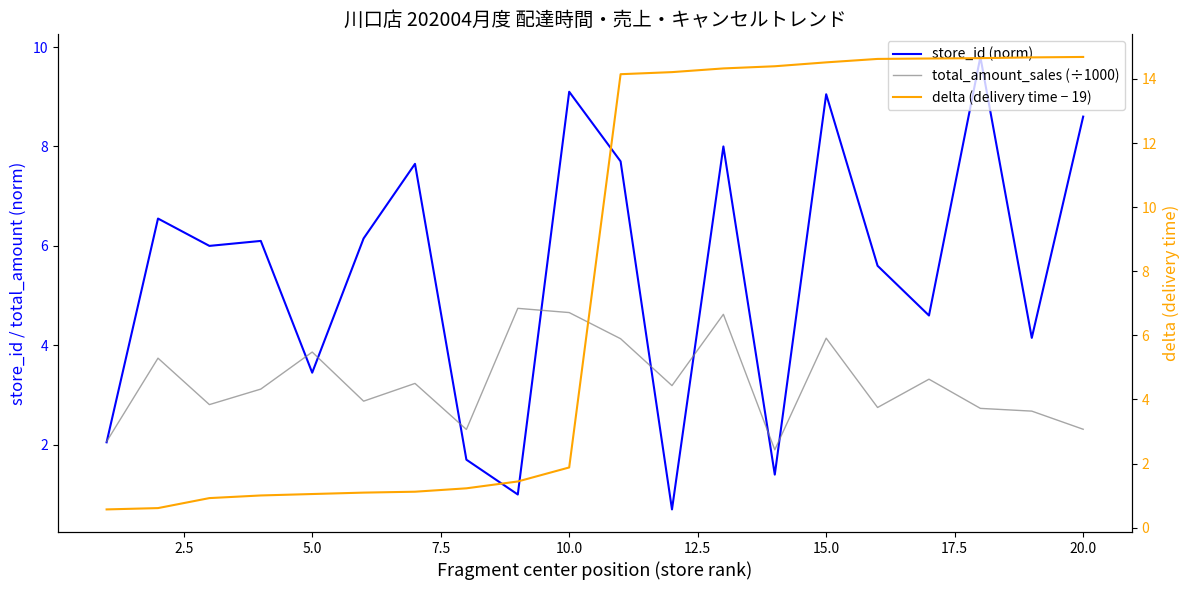

Reading right to left, extract all data points from this chart.

store_id (norm): 8.6	4.2	9.8	4.6	5.6	9.1	1.4	8.0	0.7	7.7	9.1	1.0	1.7	7.7	6.2	3.5	6.1	6.0	6.5	2.0
total_amount_sales (÷1000): 2.3	2.7	2.7	3.3	2.8	4.1	1.9	4.6	3.2	4.1	4.7	4.7	2.3	3.2	2.9	3.9	3.1	2.8	3.7	2.1
delta (delivery time − 19): 14.7	14.7	14.6	14.6	14.6	14.5	14.4	14.3	14.2	14.1	1.9	1.4	1.2	1.1	1.1	1.1	1.0	0.9	0.6	0.6